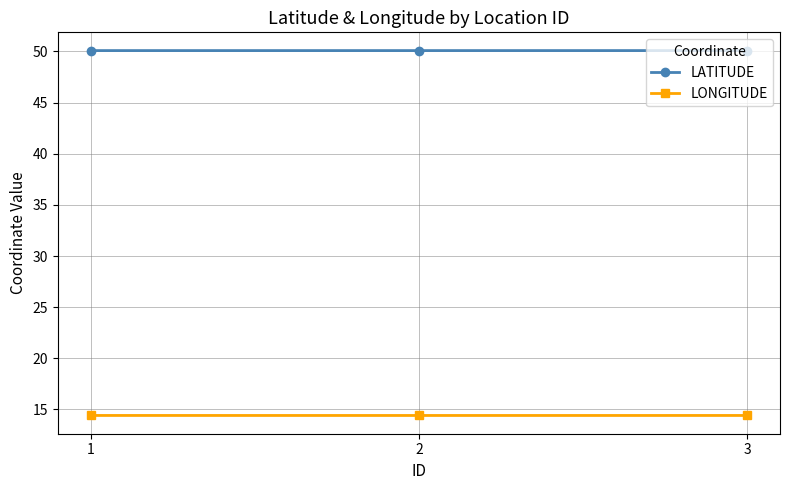

What is the spread (max minus min) of values at 1?

35.7